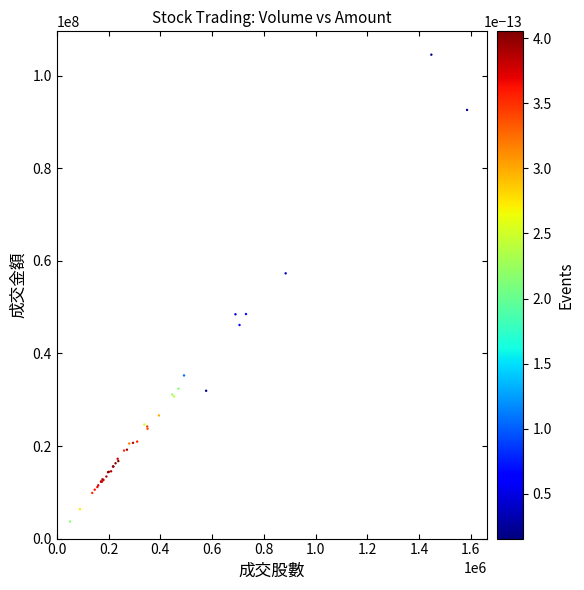

What Y value in the scatter plot is closest to 54112506?

57306123